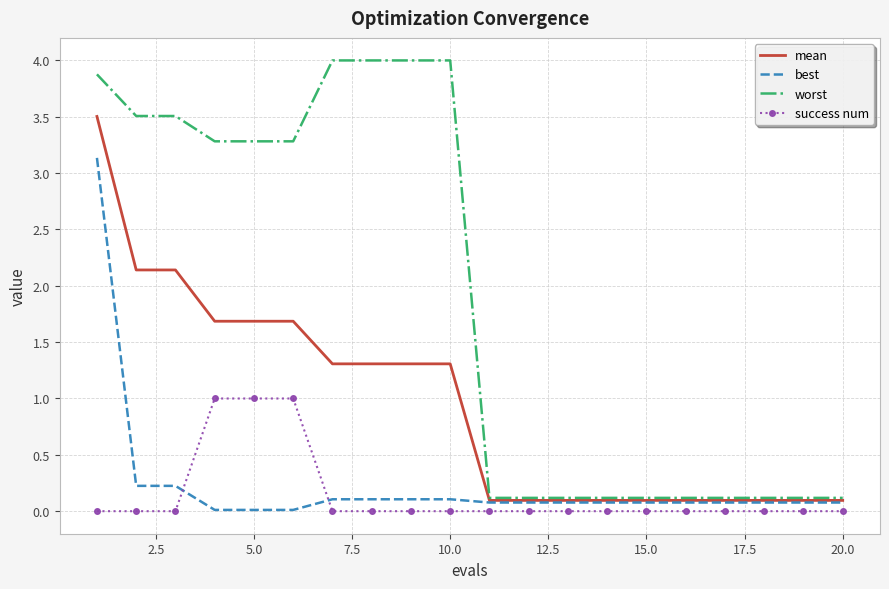

Which series has the largest total across all categories?

worst